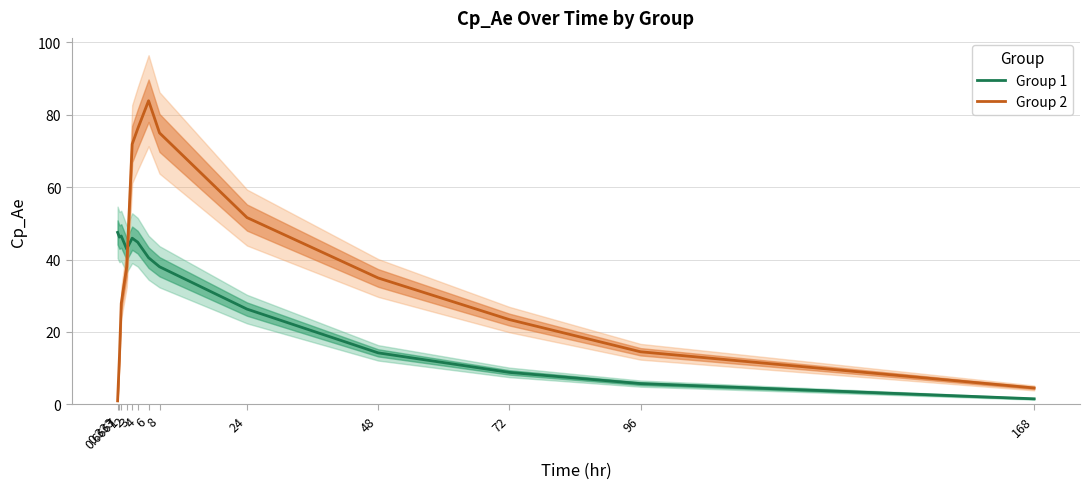

Reading right to left, extract all data points from this chart.

Group 1: 1.5	5.7	8.8	14.2	26.3	38.0	40.5	44.8	45.9	42.9	46.5	46.2	47.5
Group 2: 4.5	14.5	23.4	34.9	51.6	75.0	83.9	76.1	71.9	38.0	27.9	13.1	0.9